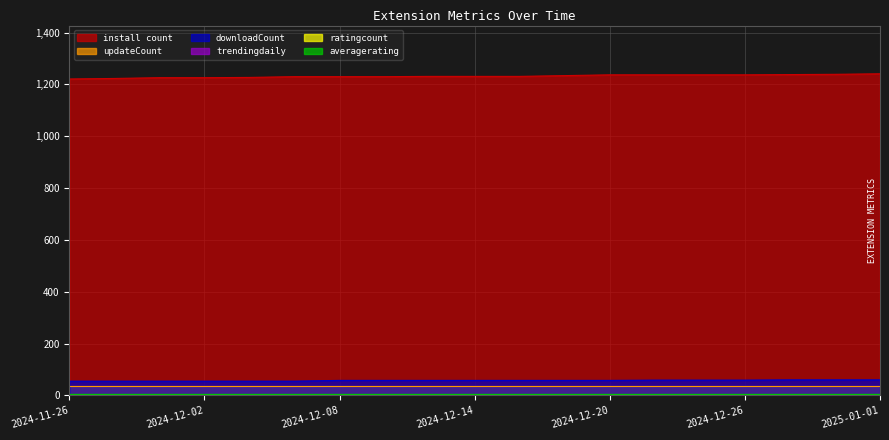

True or false: downloadCount and install count intersect in this chart.

False